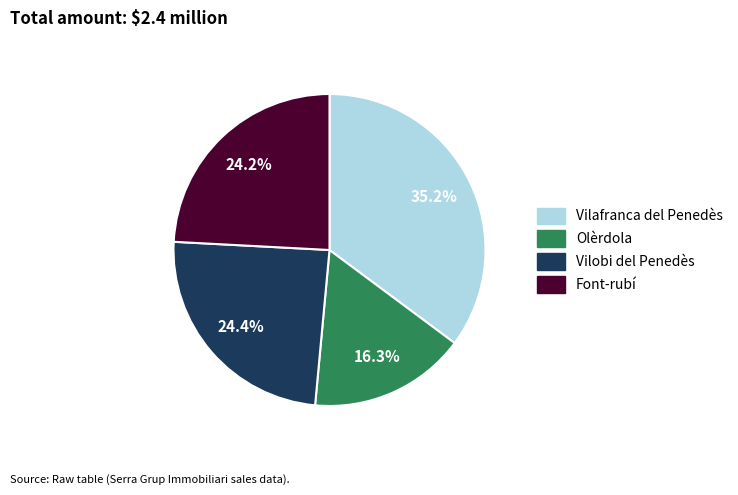

Which has a higher value, Vilafranca del Penedès or Vilobi del Penedès?

Vilafranca del Penedès